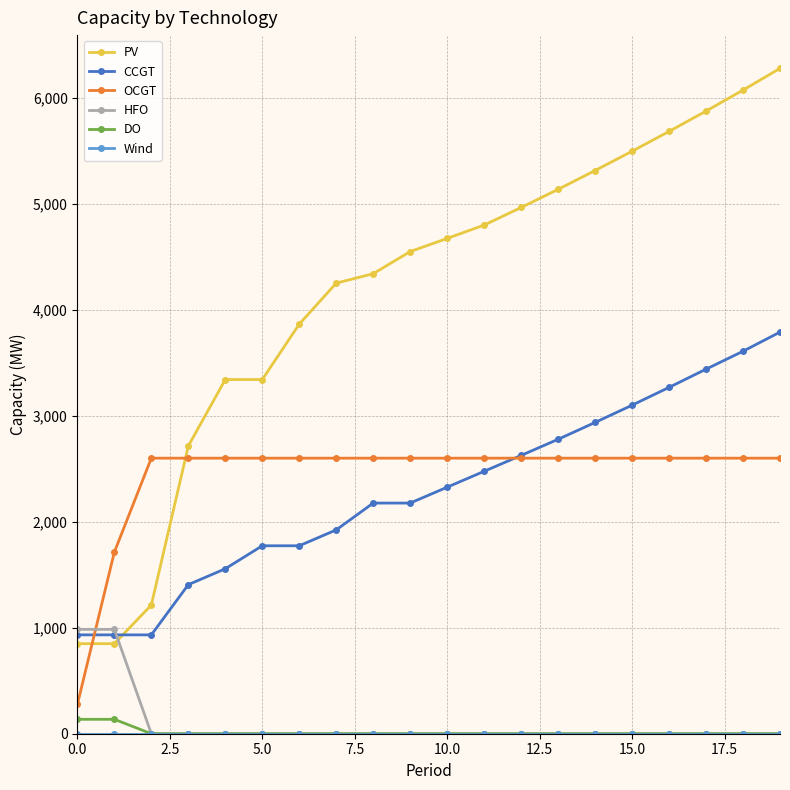

Which series ends up on top after the final intersection of PV and HFO?

PV